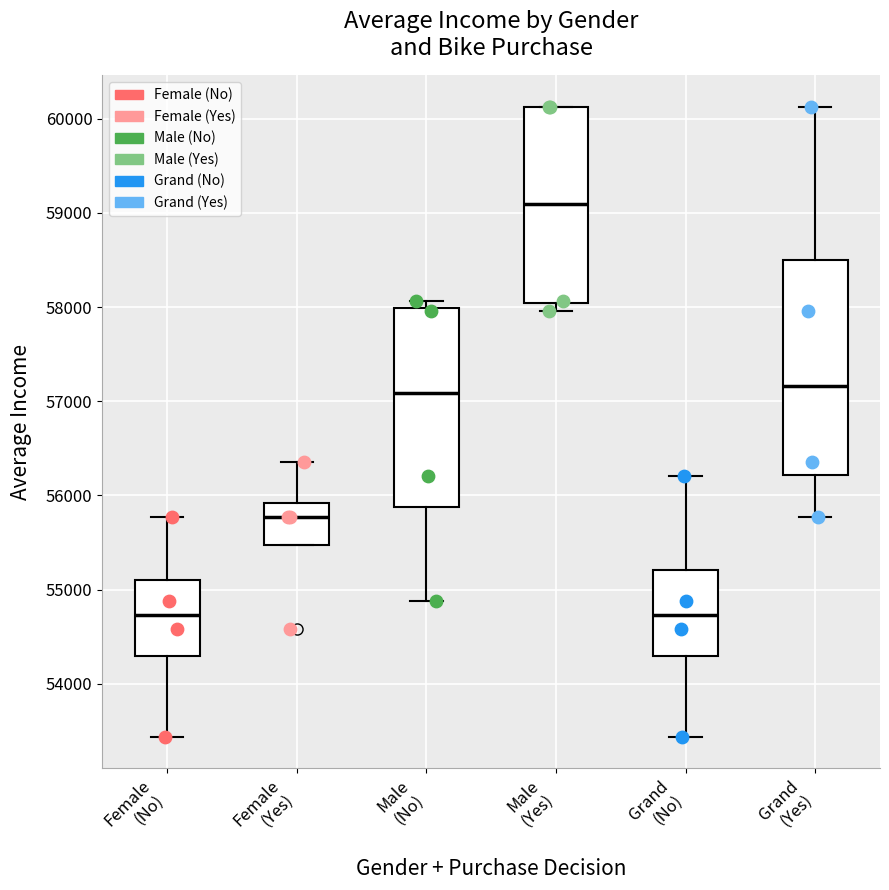

Which box has the highest median line?

Male (Yes)